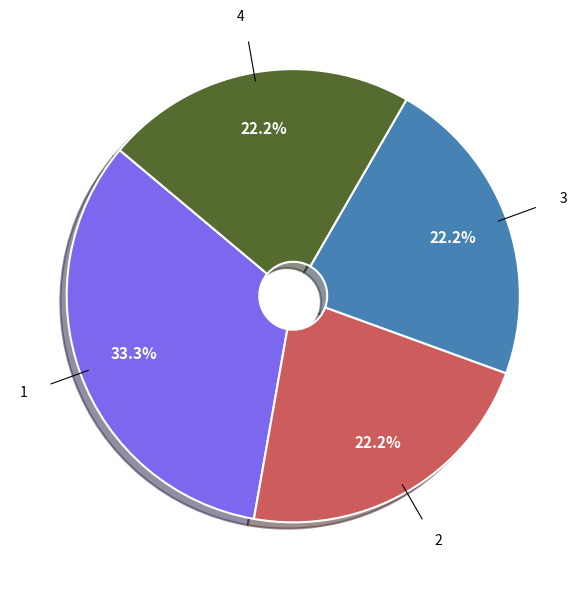

Does any single category account for the majority?

No